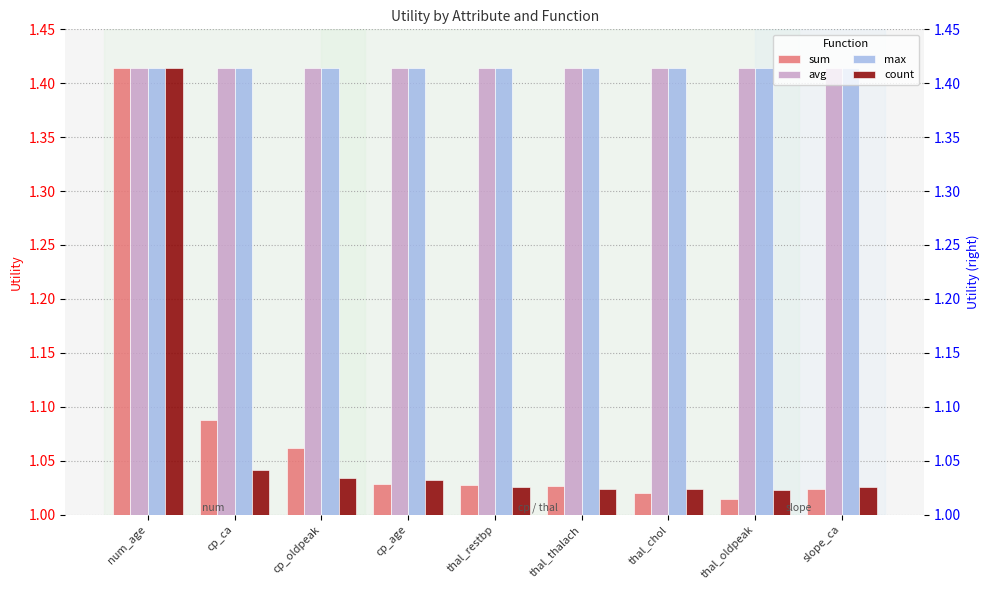

Where is avg nearest to the value 1?

num_age